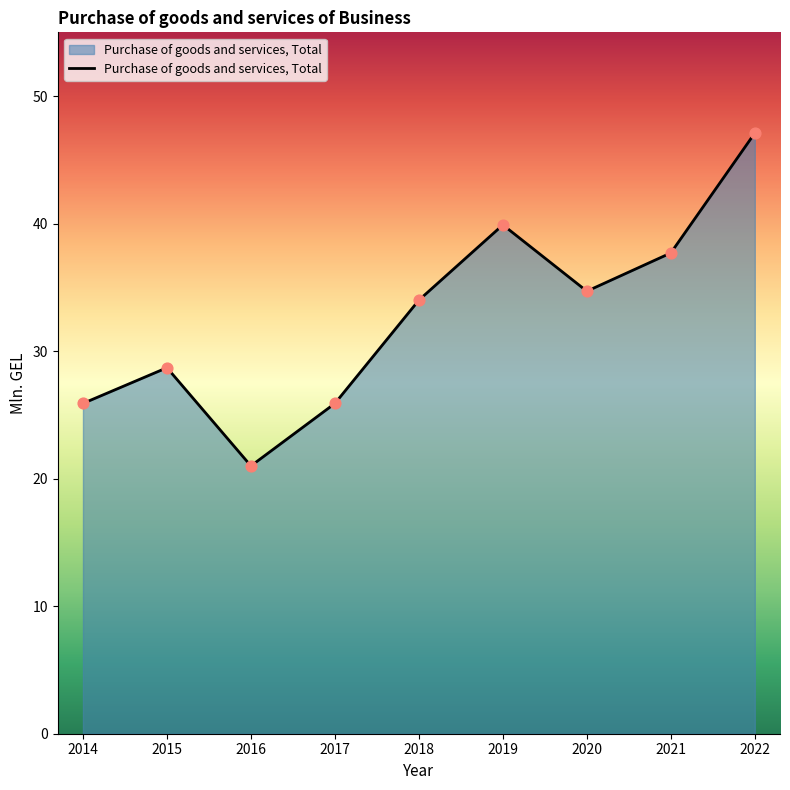

What is the change in value from 2015 to 2018?

+5.3